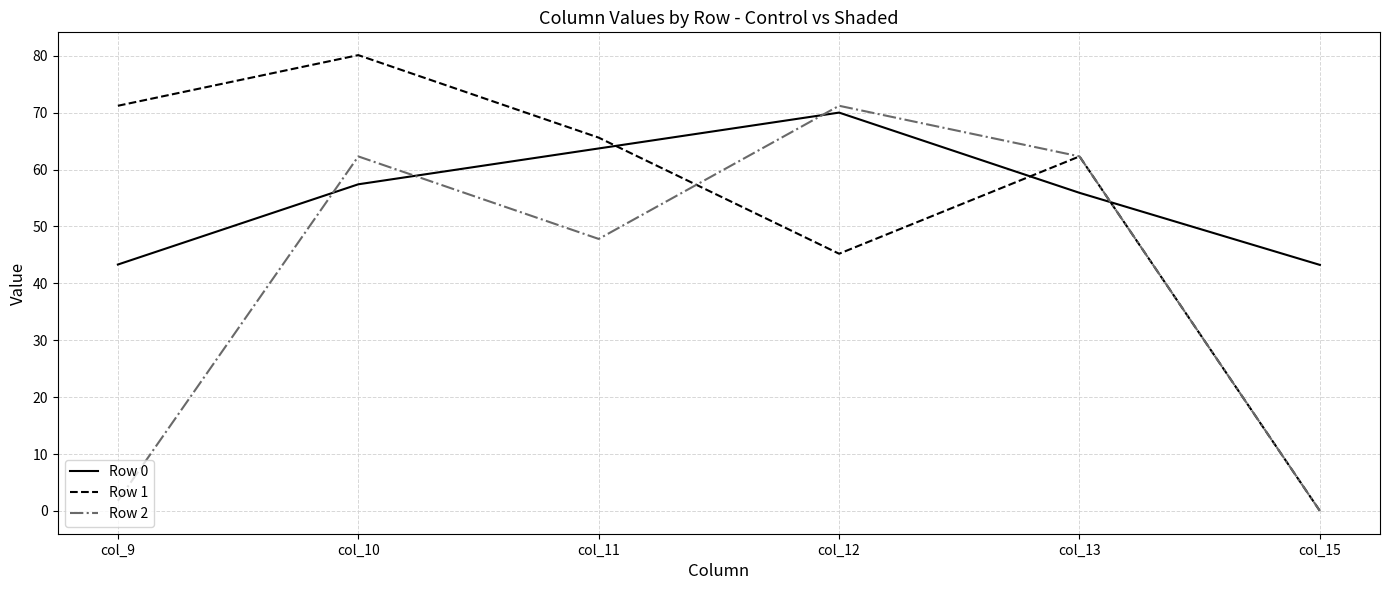

In Row 0, how many points are higher than both neighbors (excluding endpoints)?

1